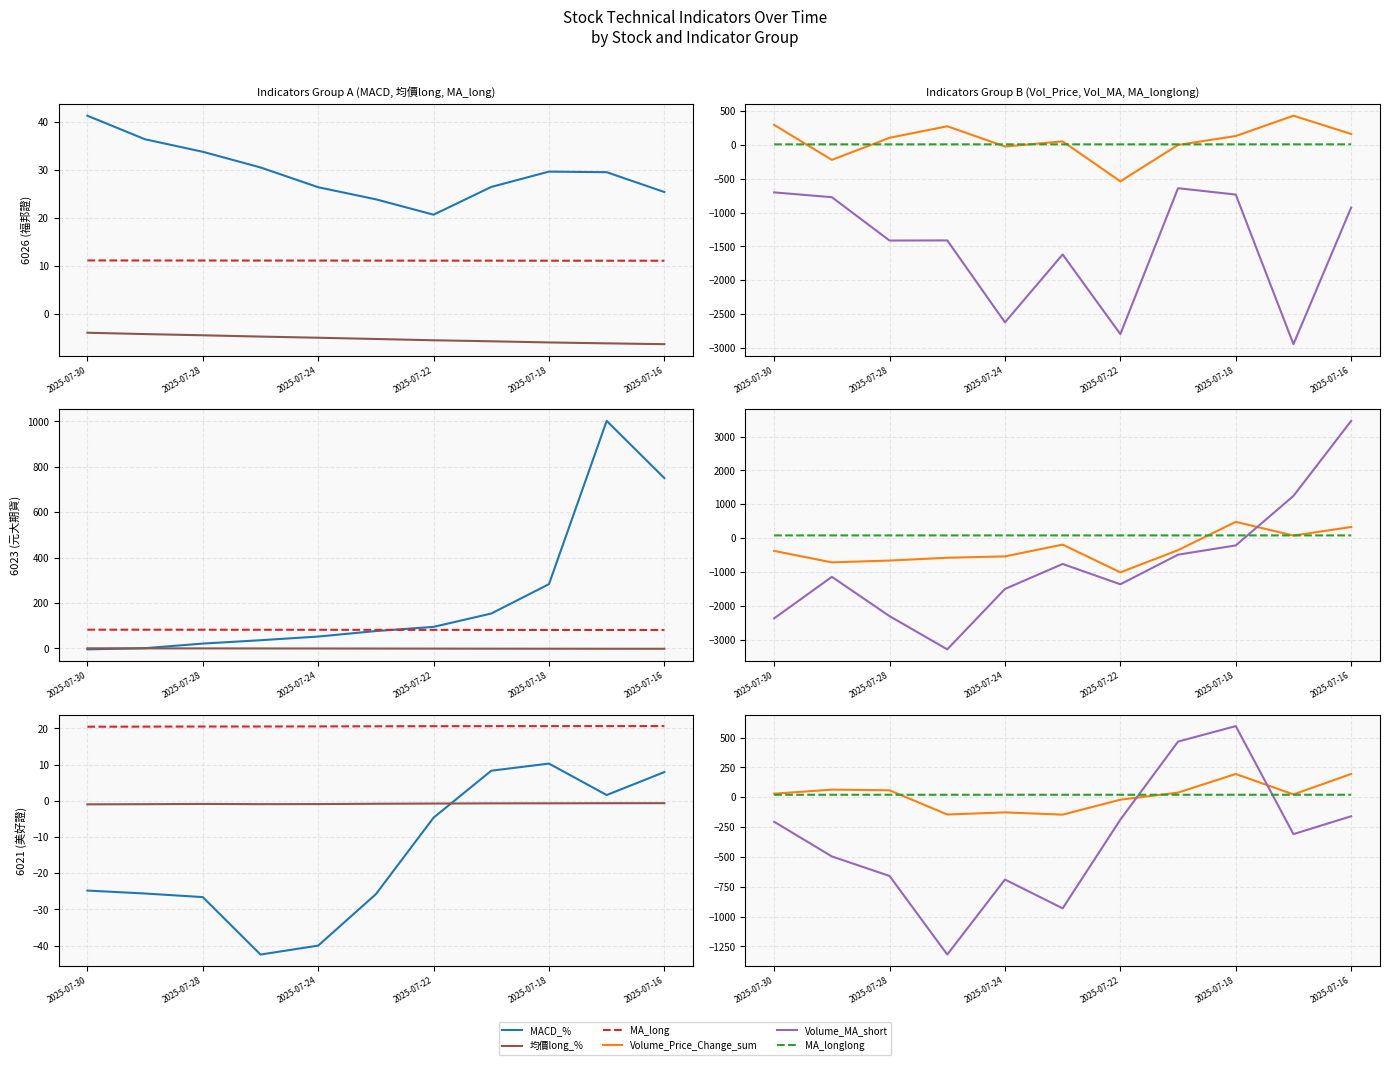

What is the difference between the second highest and minimum values in the MA_long series?

0.2